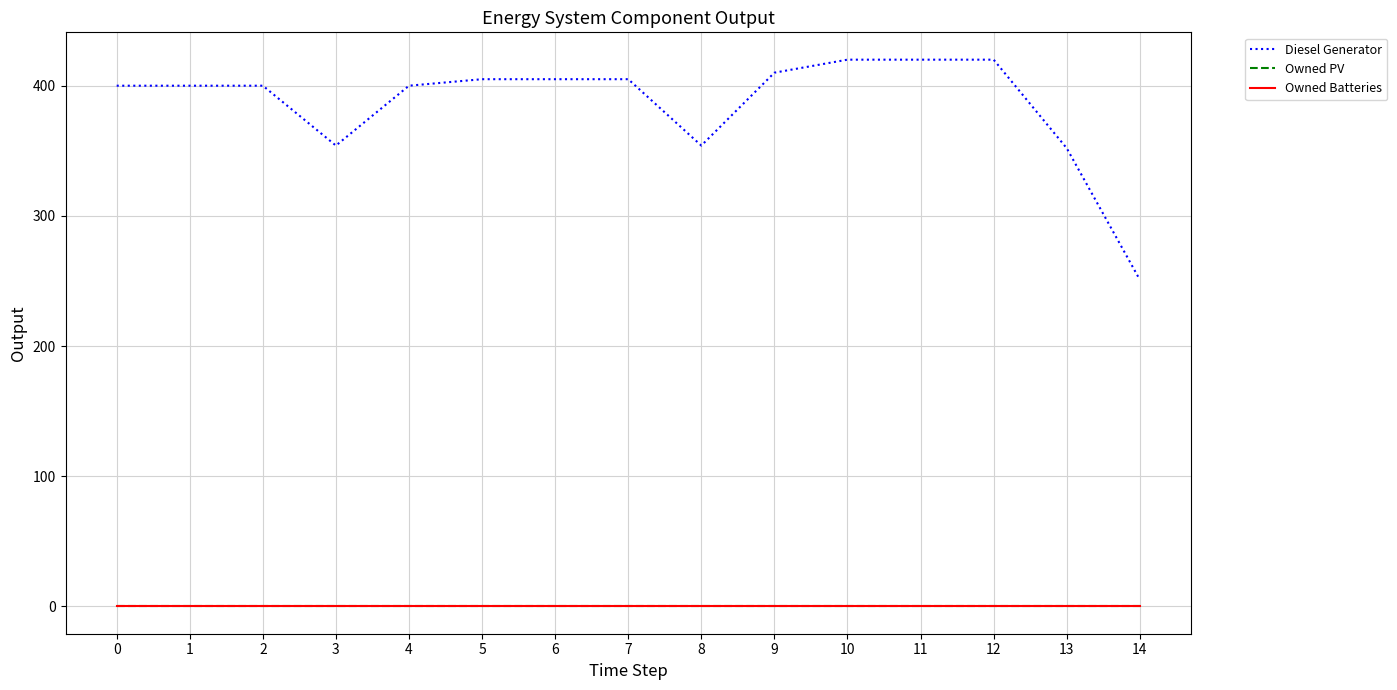

Is this an area chart (filled region under the line)?

No